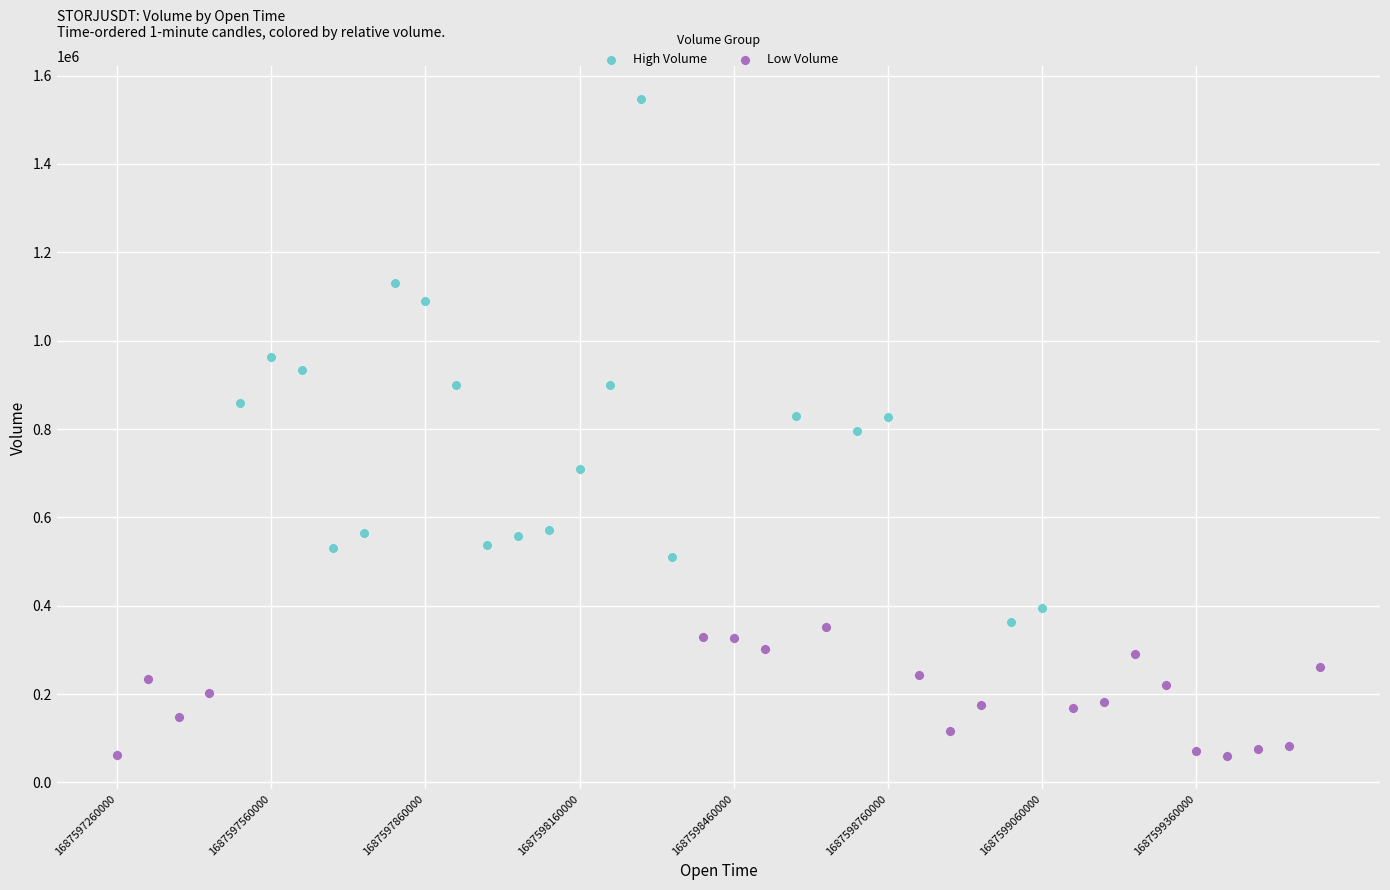

Which series contains the lowest Y value?

Low Volume